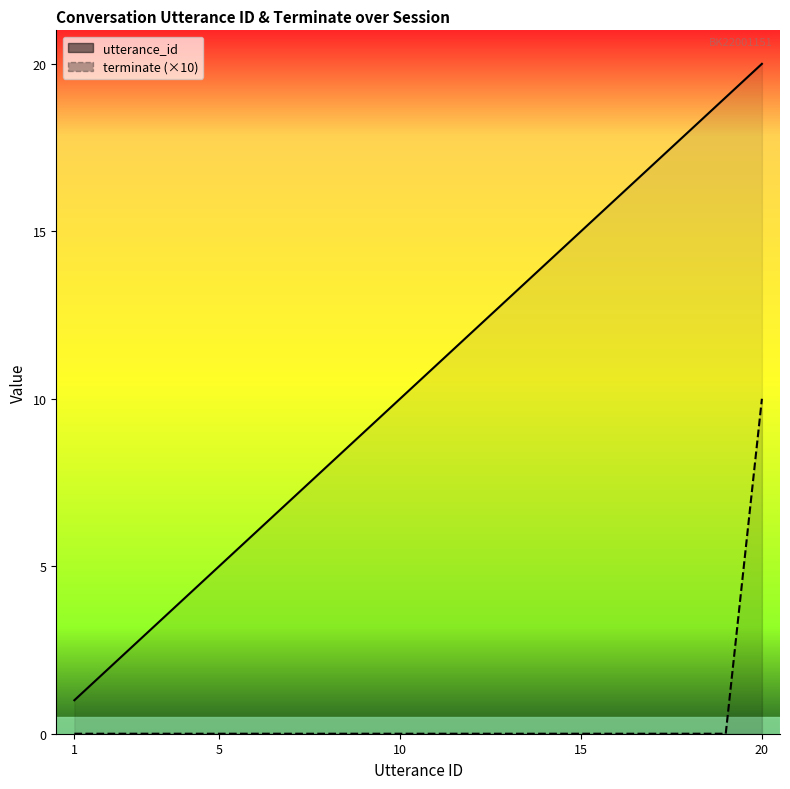

Between 5 and 7, which series saw the biggest shift?

utterance_id